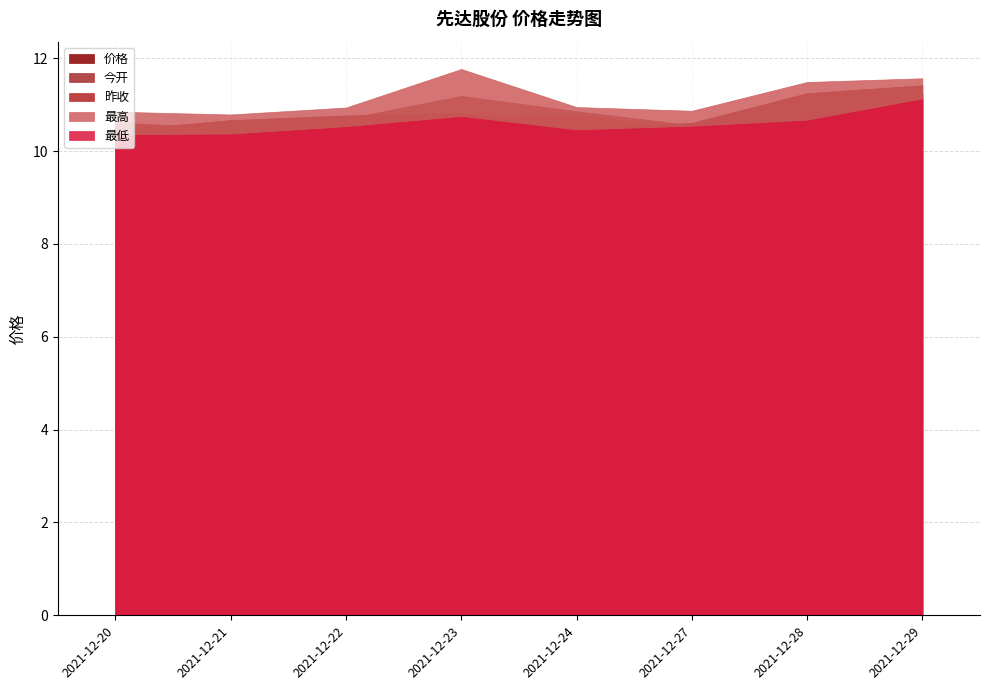

Is the value of 价格 at 2021-12-27 greater than the value of 今开 at 2021-12-22?

No